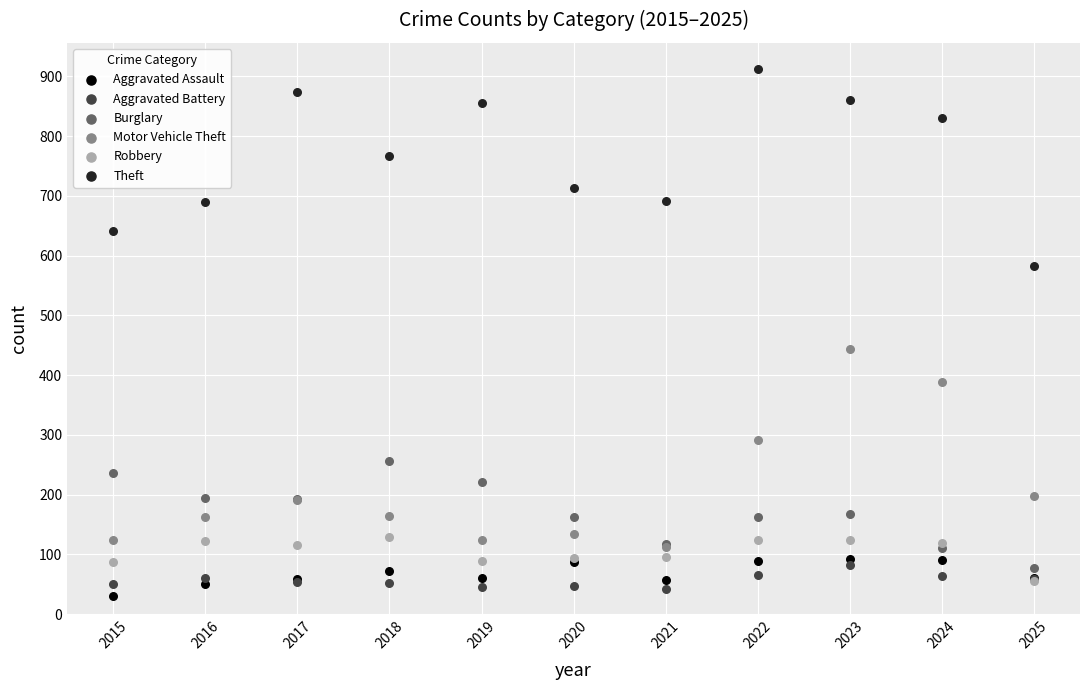

What are all the series names shown in the legend?

Aggravated Assault, Aggravated Battery, Burglary, Motor Vehicle Theft, Robbery, Theft